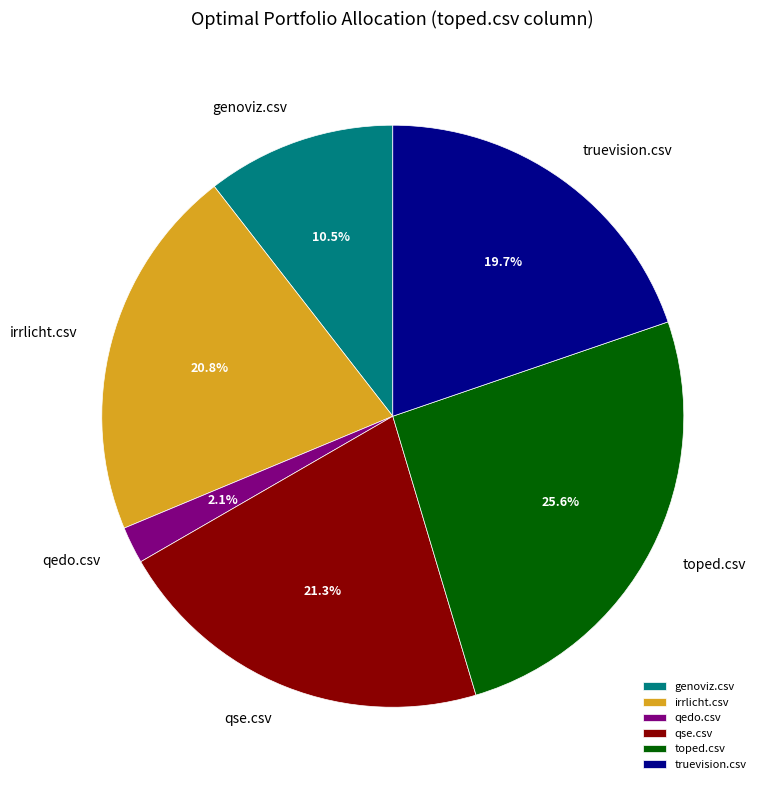

The irrlicht.csv slice represents 21% of the pie. True or false?

True